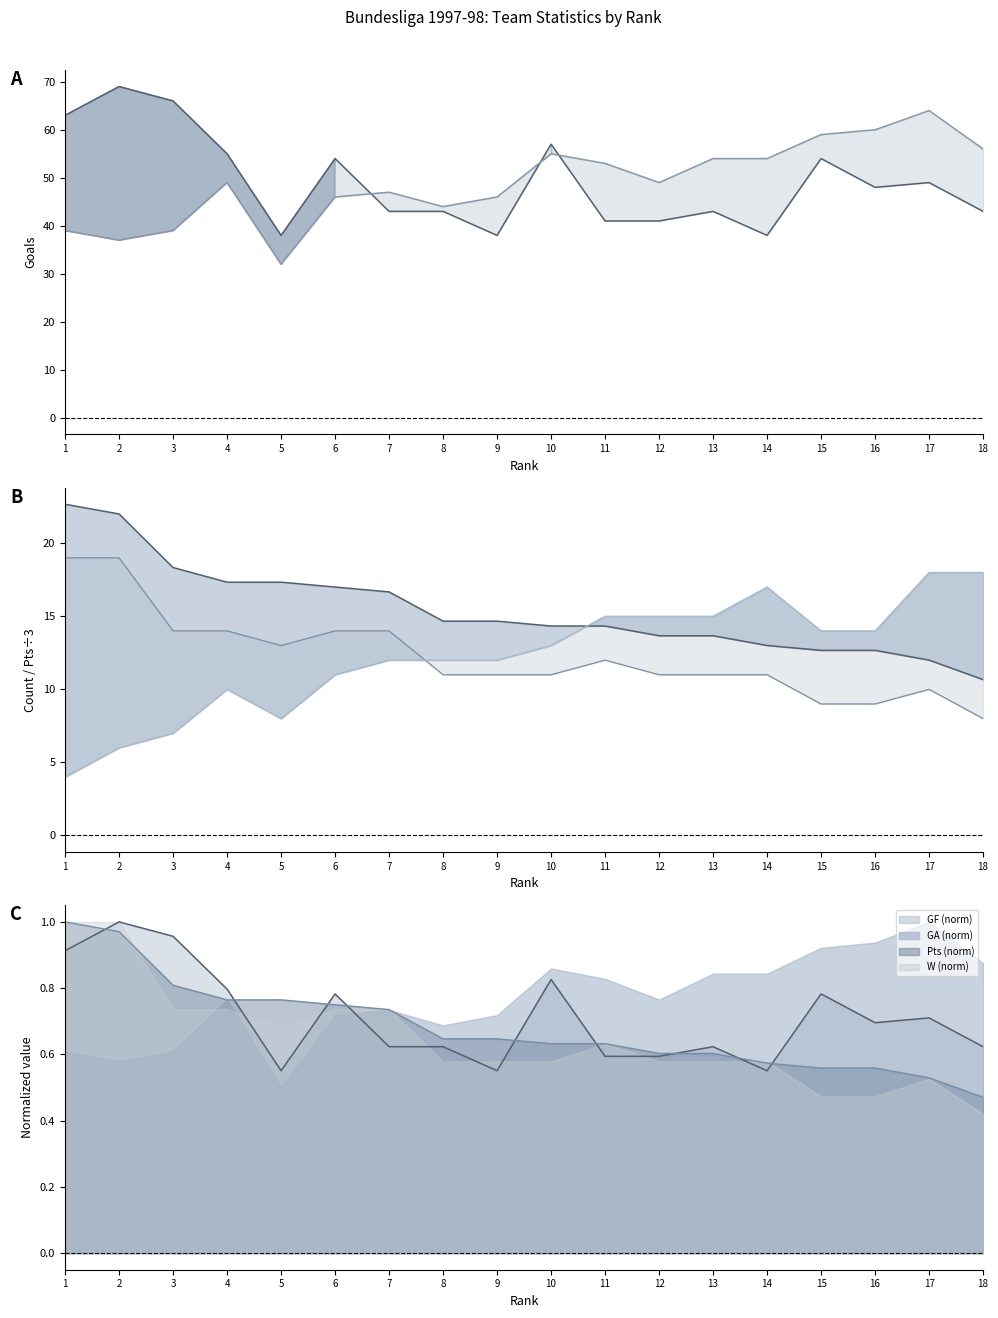

Does the chart display data point markers on the line(s)?

No